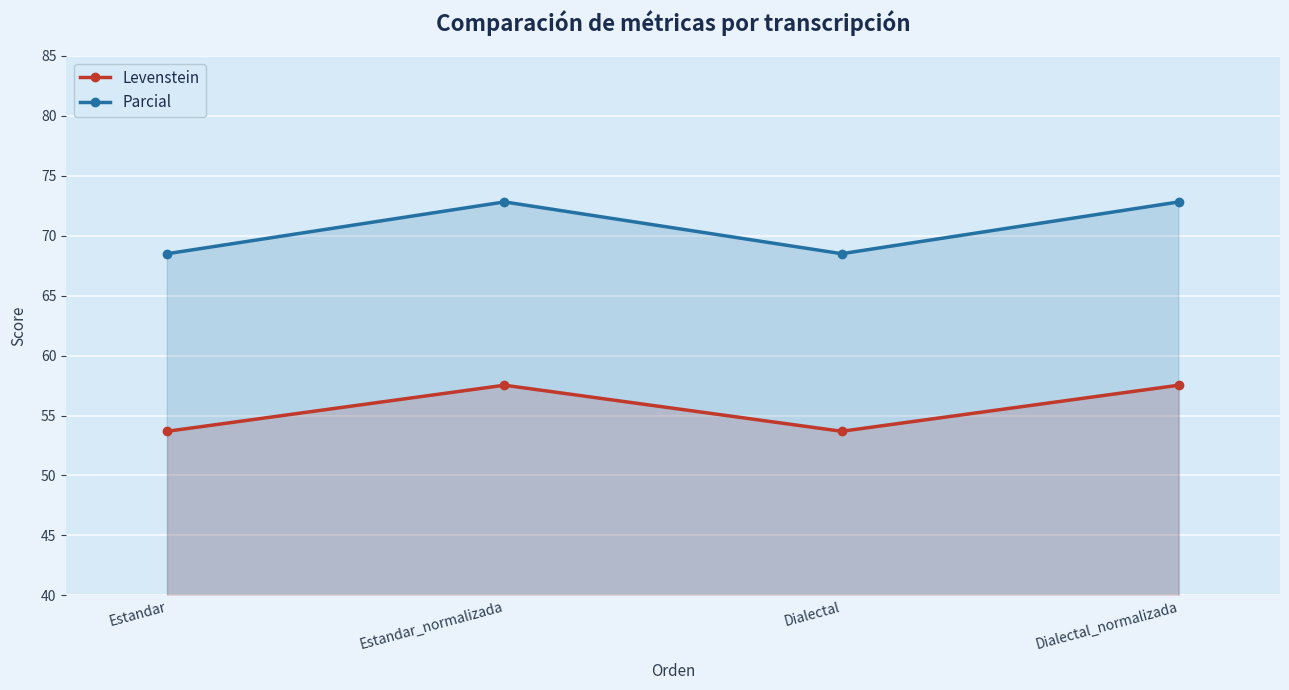

True or false: Levenstein and Parcial cross at least once.

False